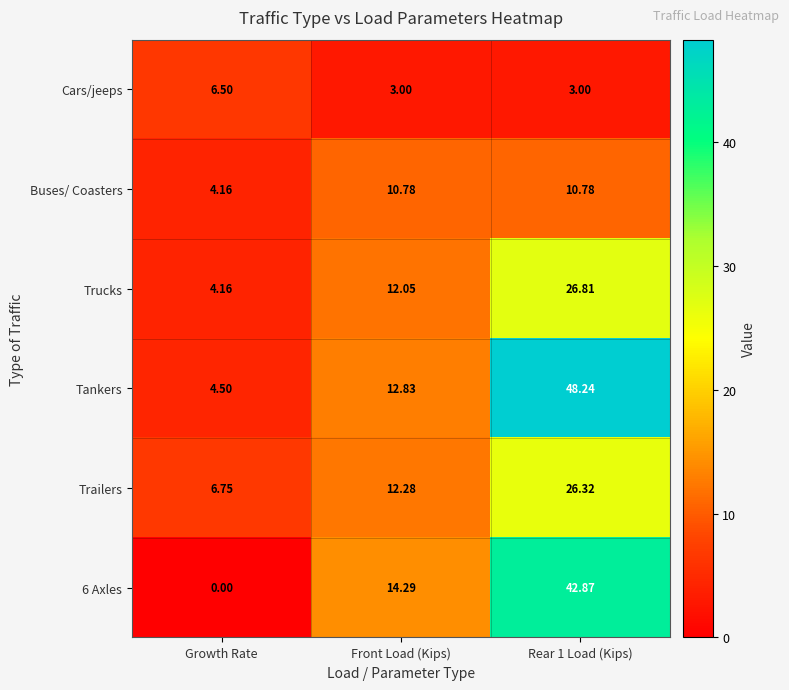

What is the spread (max minus min) of values at Front Load (Kips)?

11.3